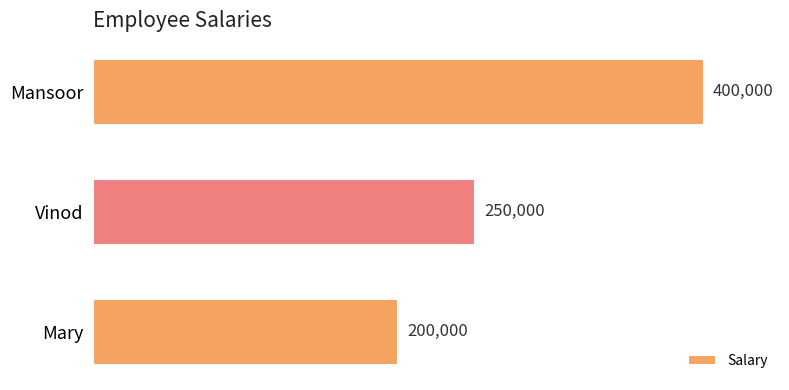

Is it true that the value at Mansoor is 111166?

False